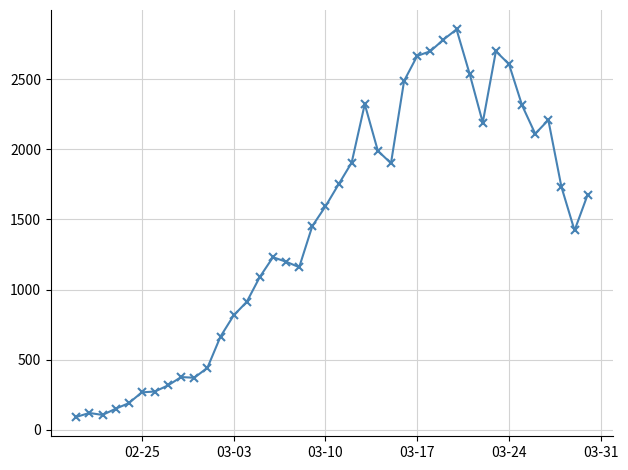

What is the value of the 2nd point from the left?

120